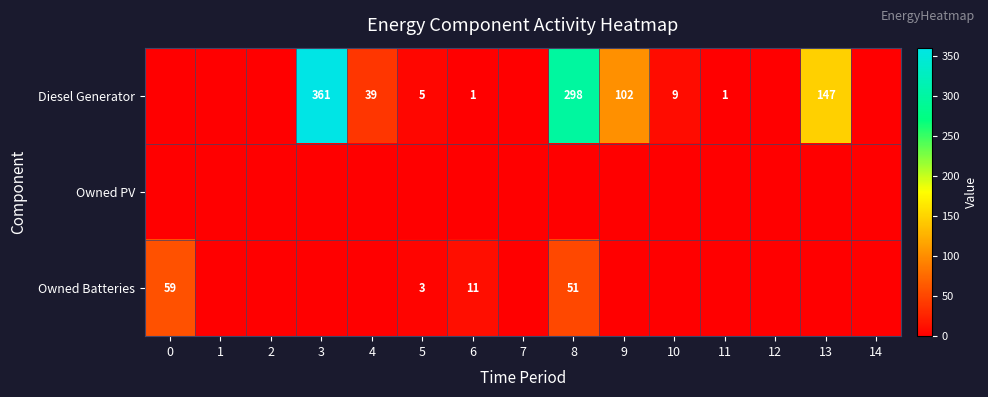

Is it true that Owned Batteries equals 32 at 0?

False